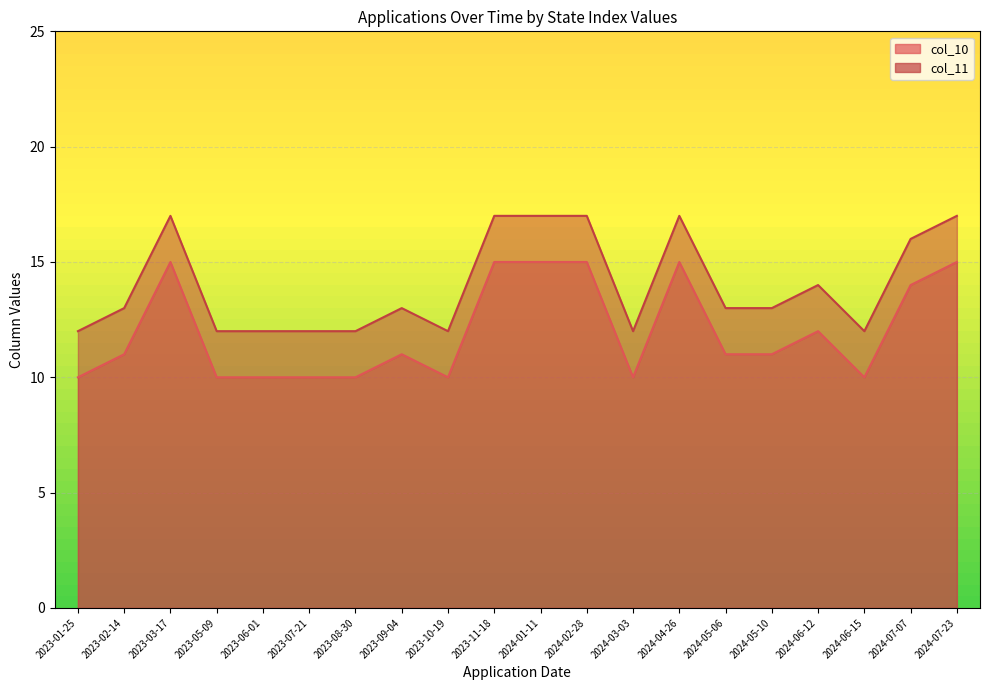

Which series has the largest range (max minus min)?

col_10